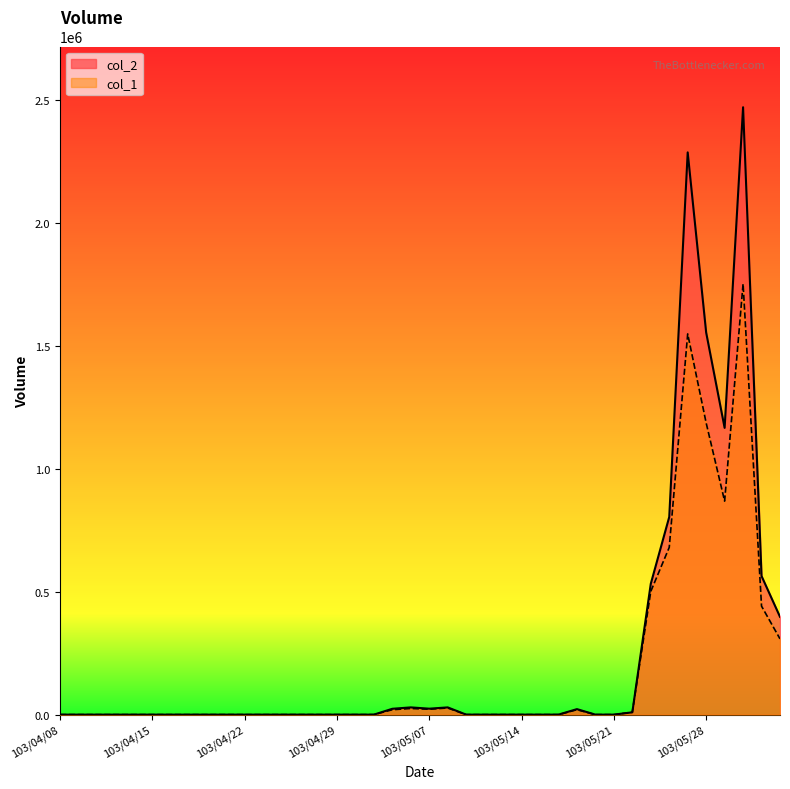

How many intersections are there between col_2 and col_1?

1